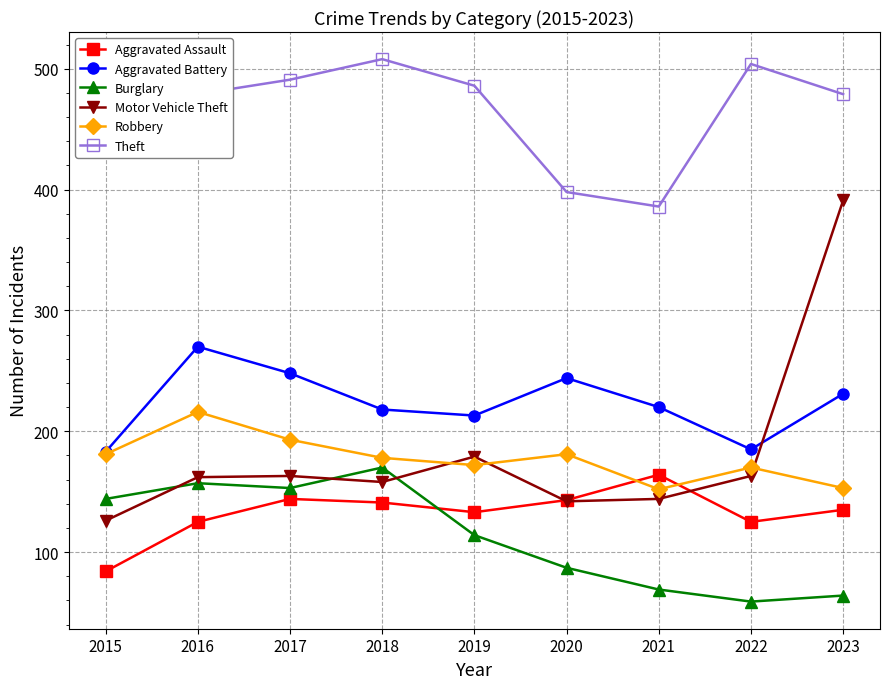

What is the difference between the maximum and minimum values in the Burglary series?

111